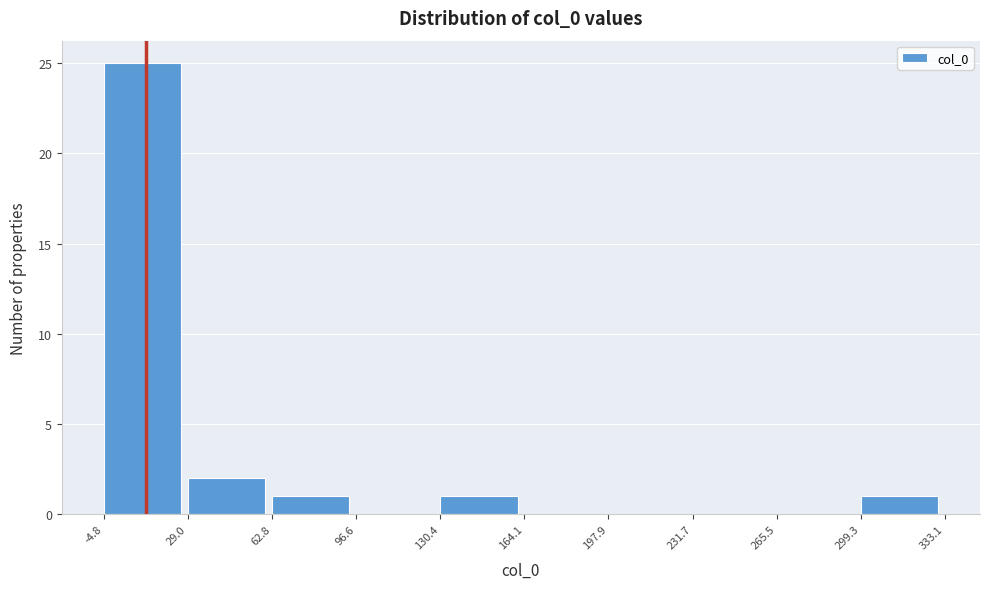

Which range on the x-axis has the tallest bar?

-4.8 to 29.0